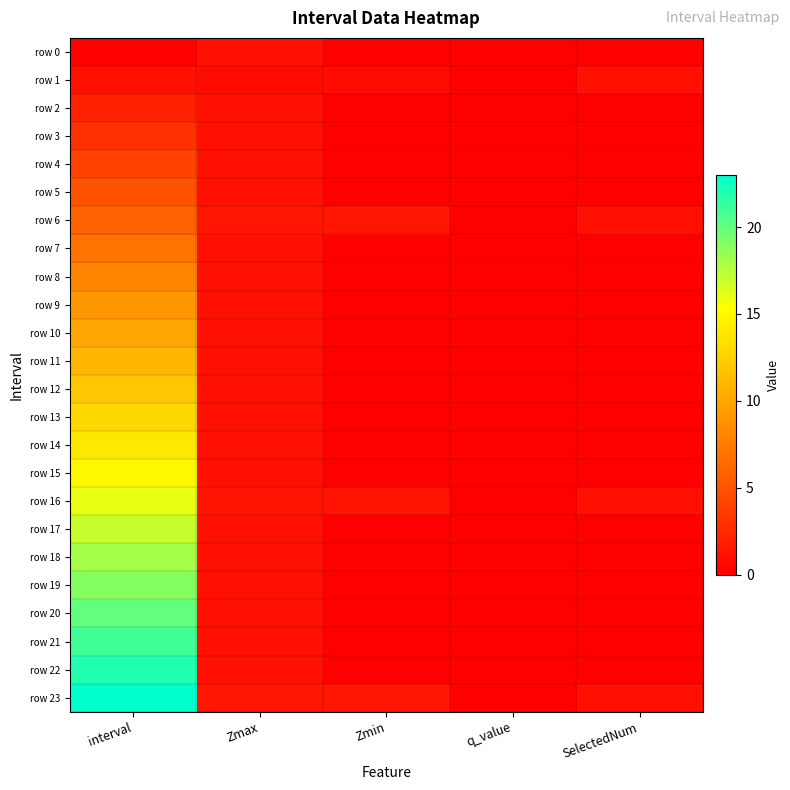

Count the number of categories in the chart.

5